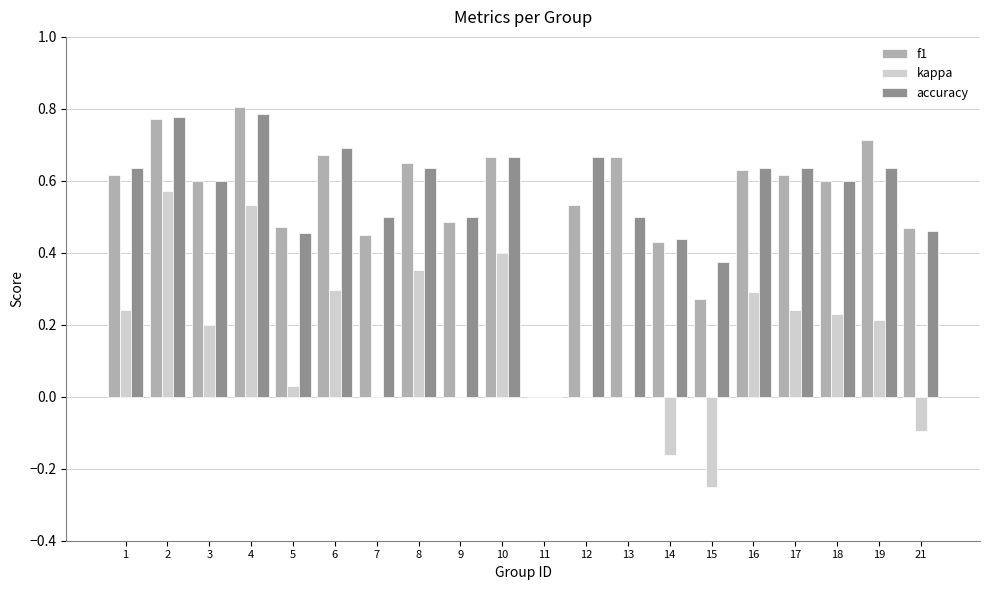

Is the value of kappa at 19 greater than the value of accuracy at 9?

No